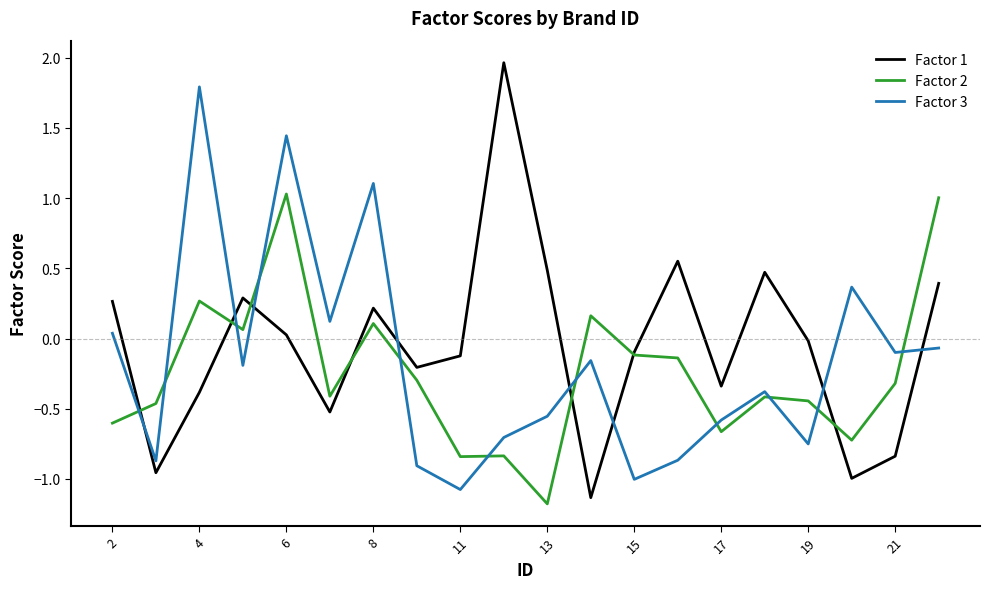

List the series in order of their peak value, lowest first.

Factor 2, Factor 3, Factor 1